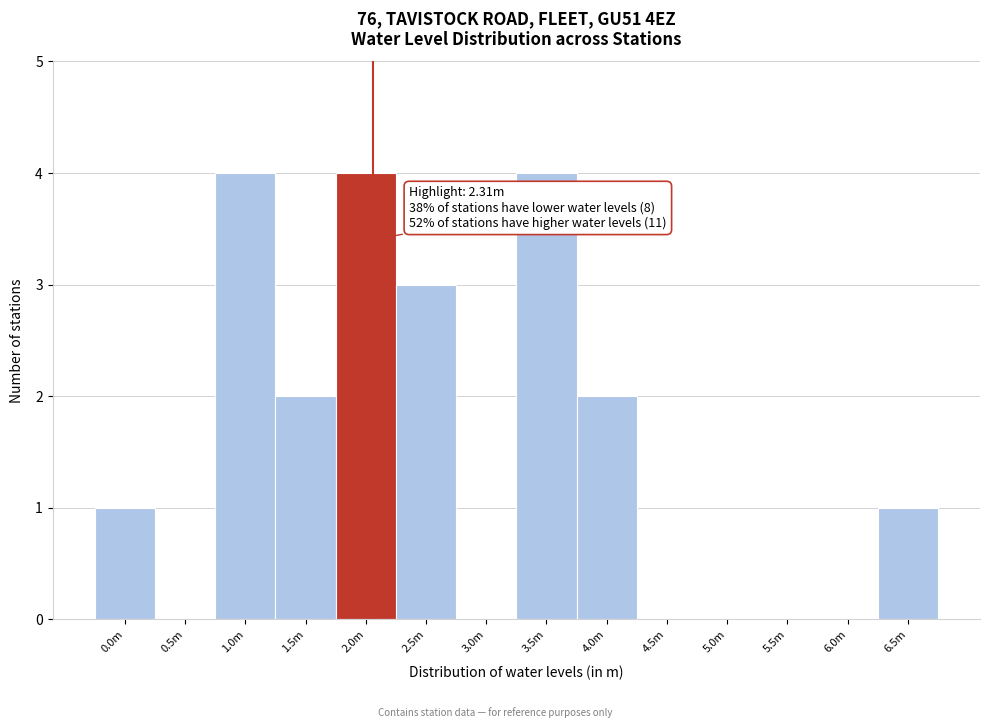

Reading right to left, extract all data points from this chart.

6.5m=1	6.0m=0	5.5m=0	5.0m=0	4.5m=0	4.0m=2	3.5m=4	3.0m=0	2.5m=3	2.0m=4	1.5m=2	1.0m=4	0.5m=0	0.0m=1